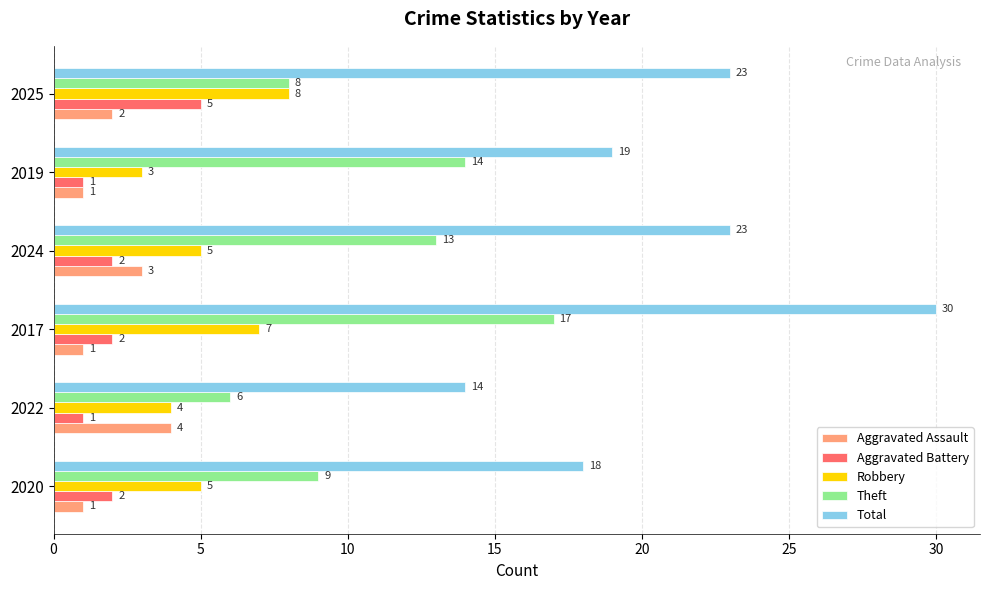

Rank the categories by Theft value from highest to lowest.

2017, 2019, 2024, 2020, 2025, 2022